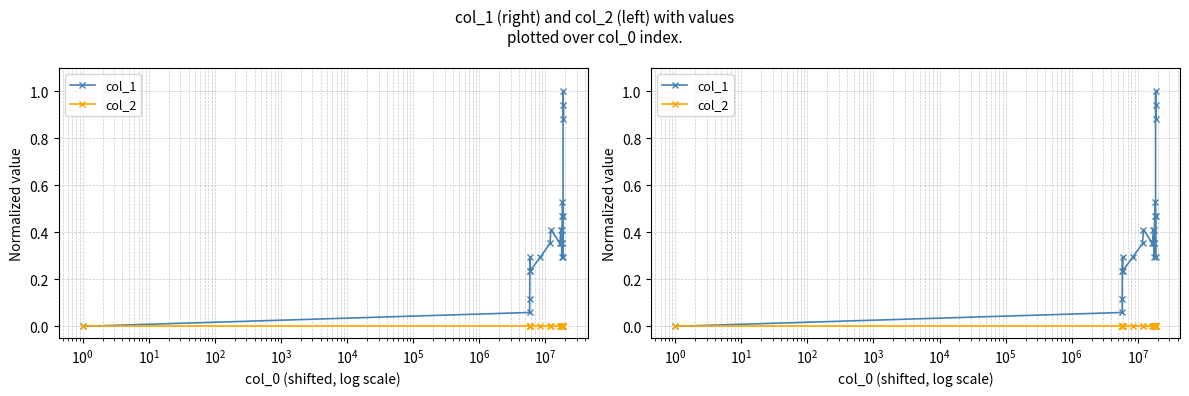

True or false: col_1 and col_2 intersect in this chart.

False